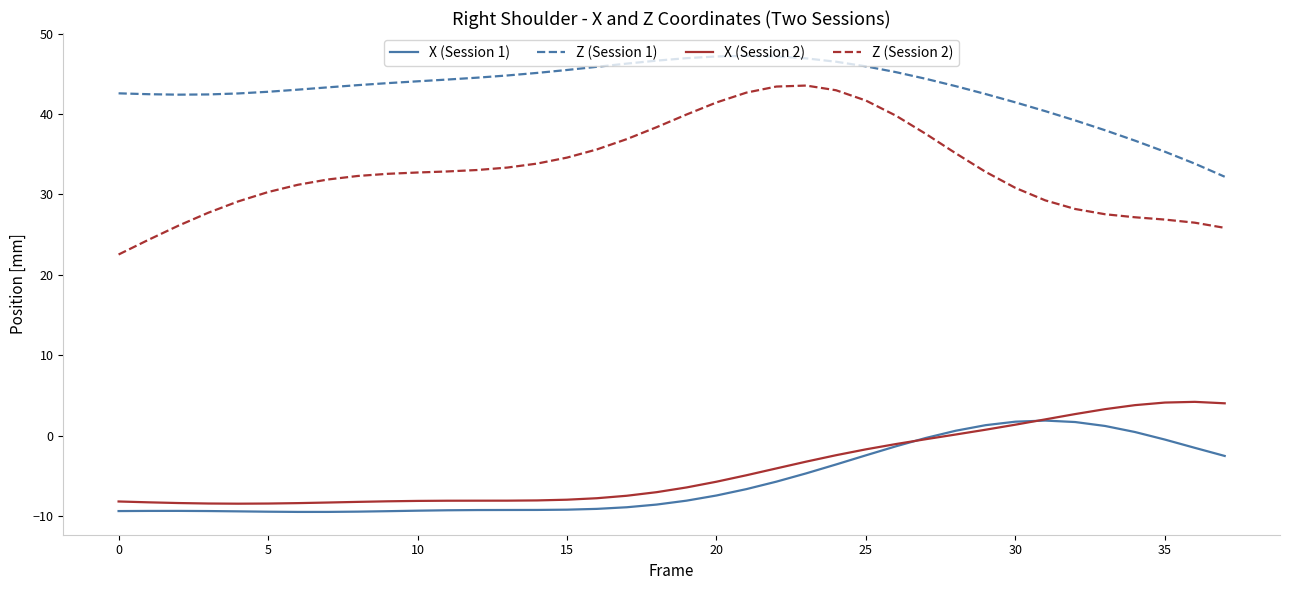

How many categories are shown in the chart?

38